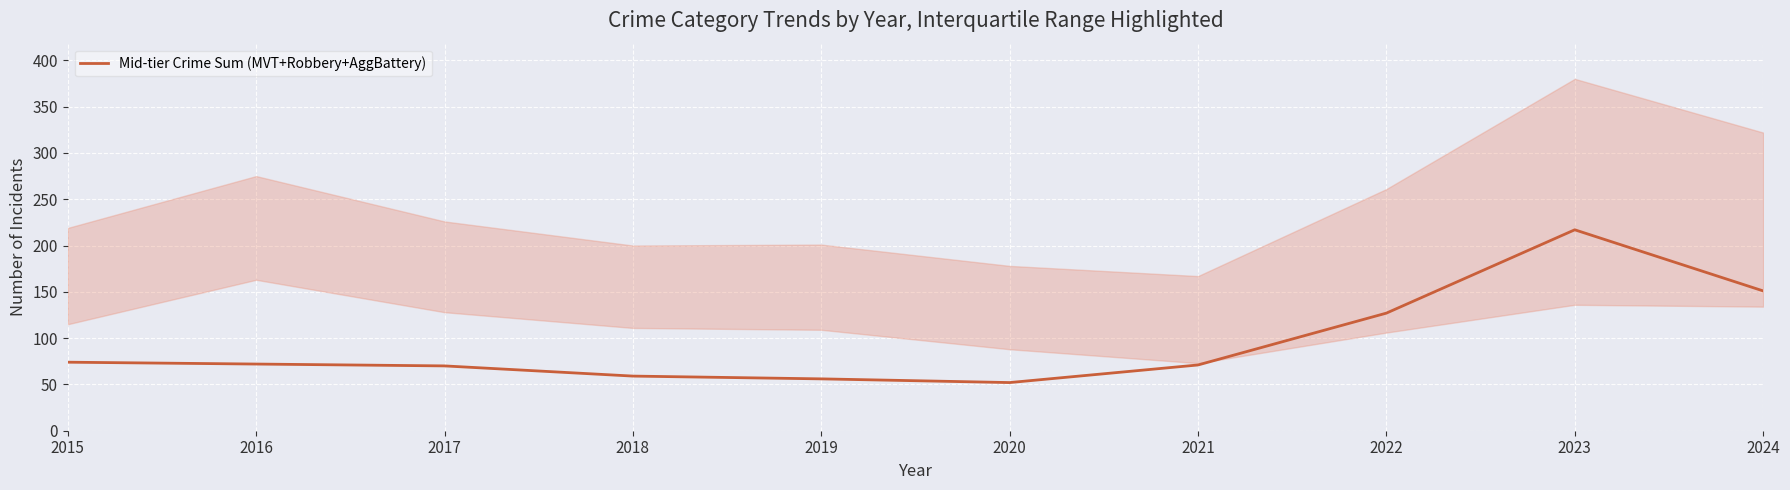

Reading left to right, list all the values displayed in this chart.

74	72	70	59	56	52	71	127	217	151